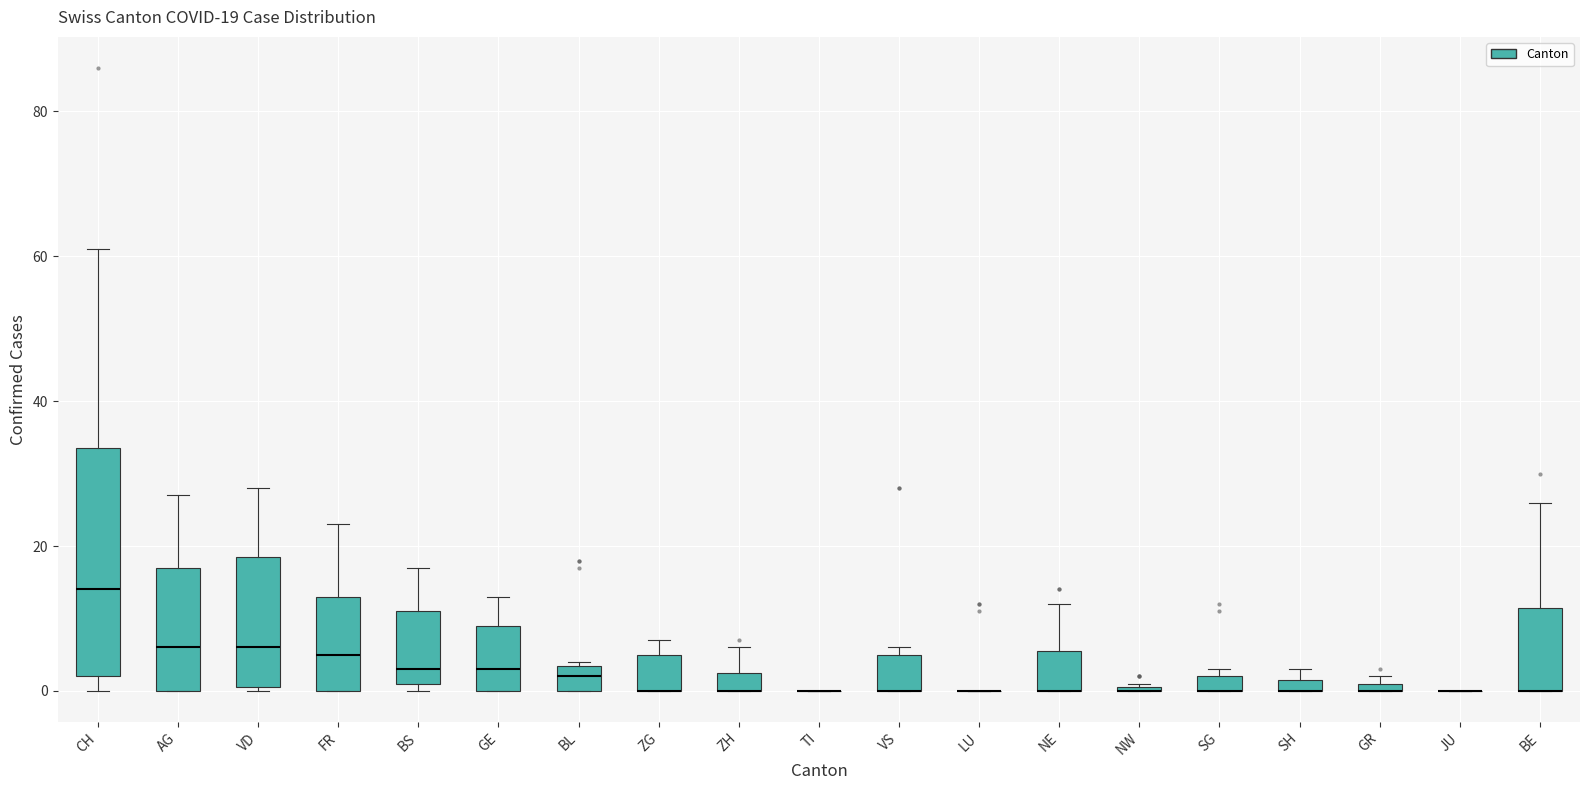

Which box is the tallest, from its lower edge to its upper edge?

CH